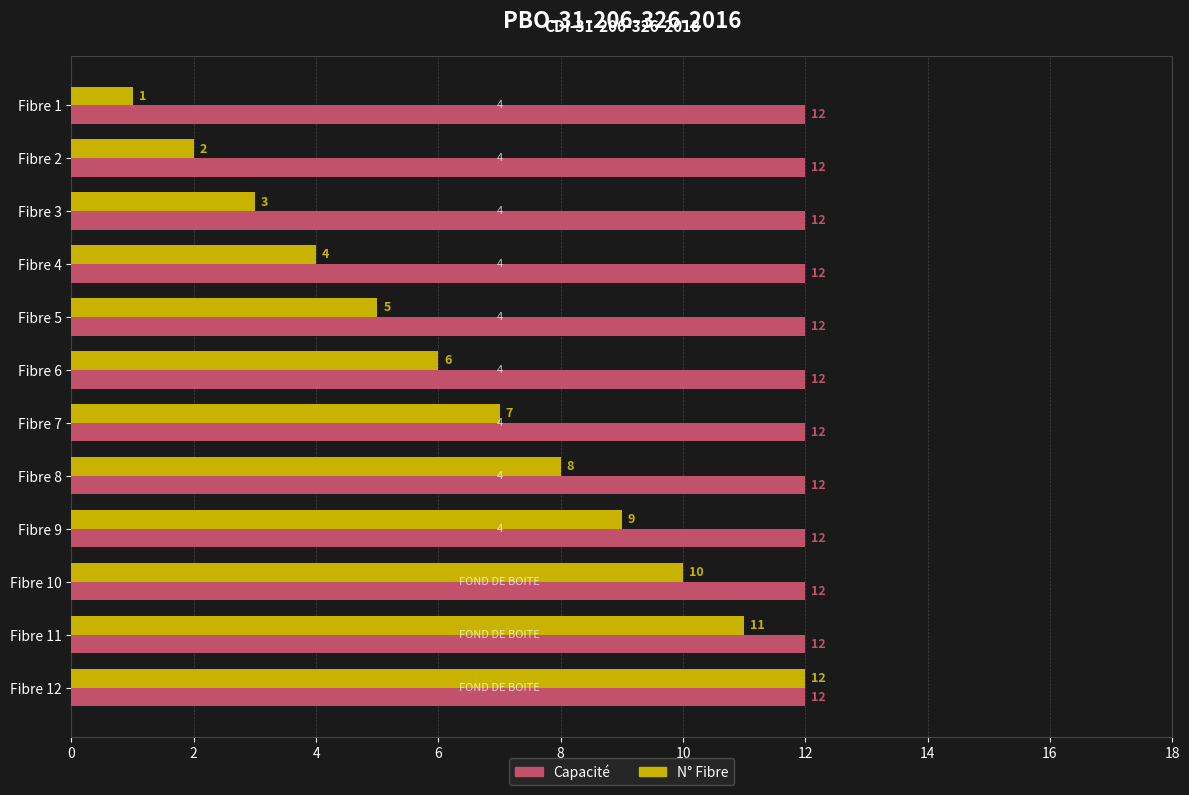

Read the Capacité value at Fibre 11.

12